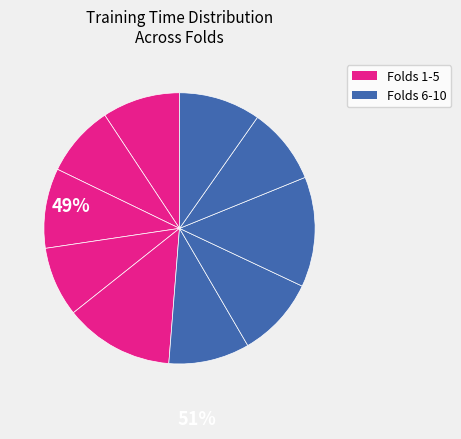

To the nearest percent, what is the difference between the largest and smallest slice percentages?

5%